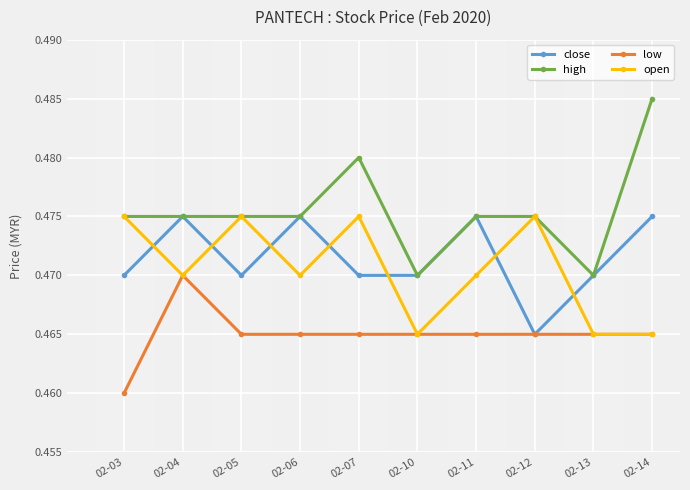

Does the chart display data point markers on the line(s)?

Yes